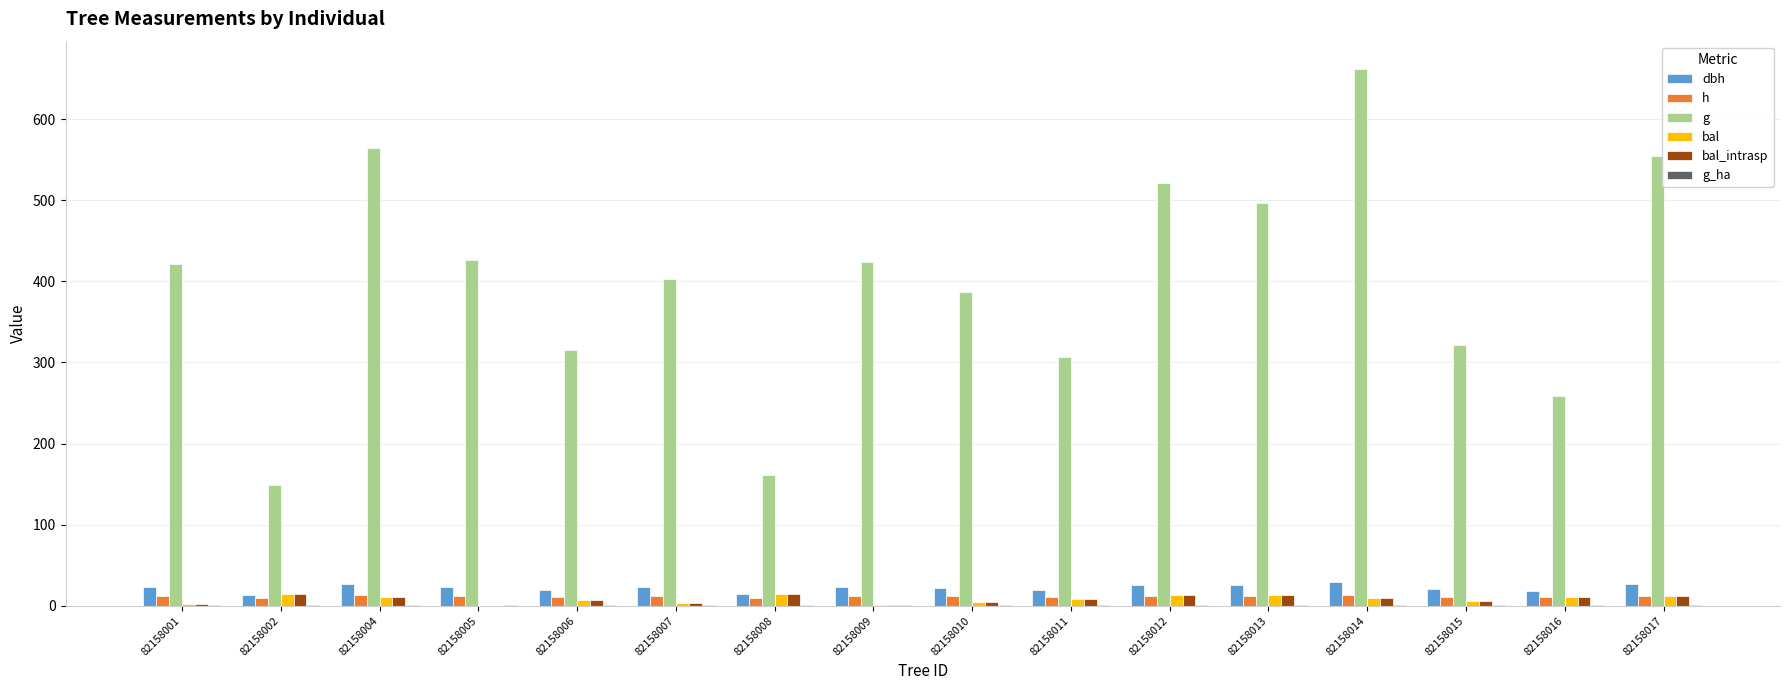

True or false: dbh has a value of 23.2 at 82158009.

True